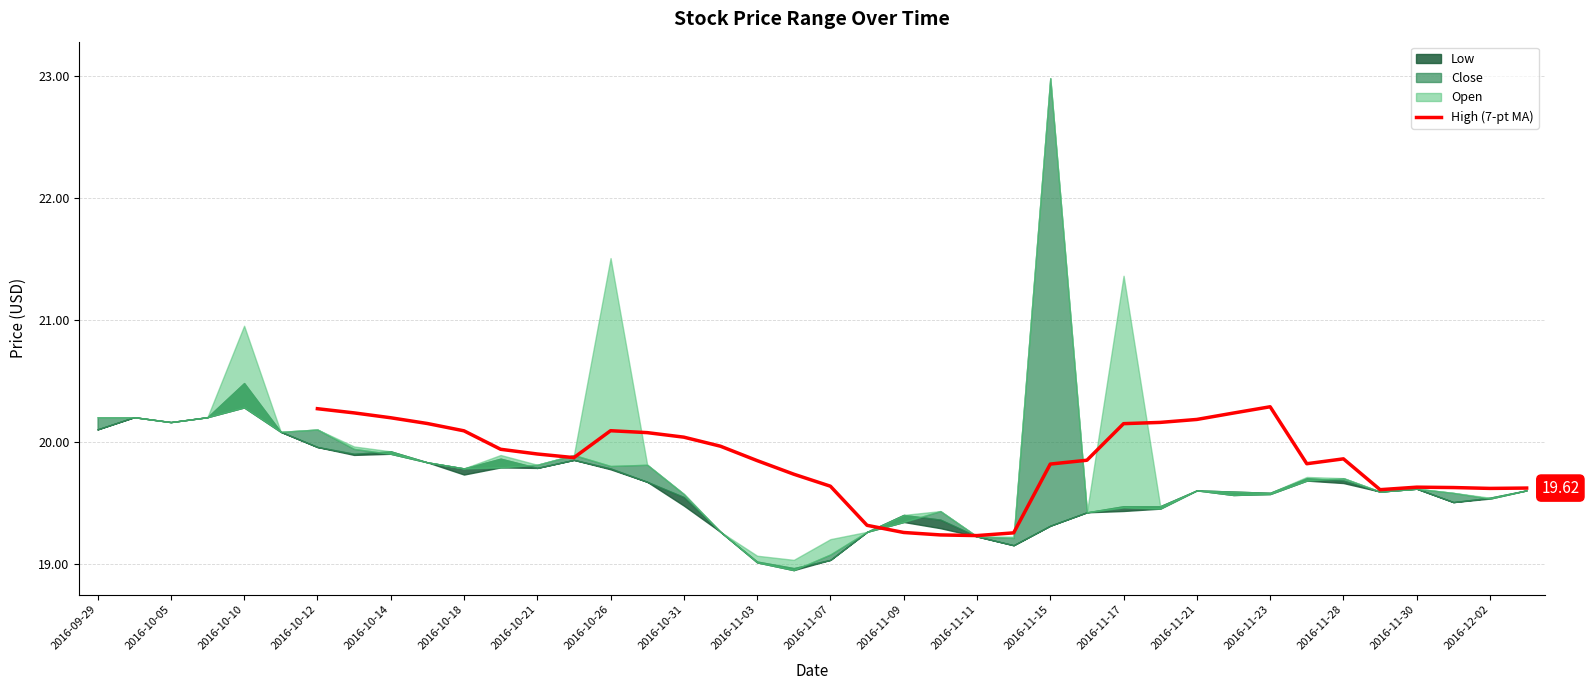

What is the value of the 9th point from the left?

20.1